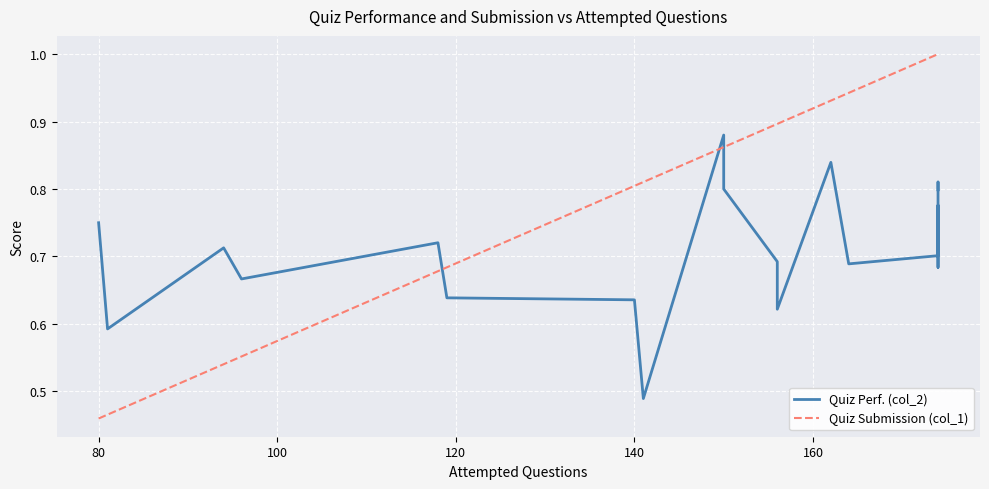

Reading right to left, transcribe all the data shown in this chart.

Quiz Perf. (col_2): 0.8	0.8	0.7	0.8	0.7	0.7	0.8	0.6	0.7	0.8	0.9	0.5	0.6	0.6	0.7	0.7	0.7	0.6	0.8
Quiz Submission (col_1): 1.0	1.0	1.0	1.0	1.0	0.9	0.9	0.9	0.9	0.9	0.9	0.8	0.8	0.7	0.7	0.6	0.5	0.5	0.5